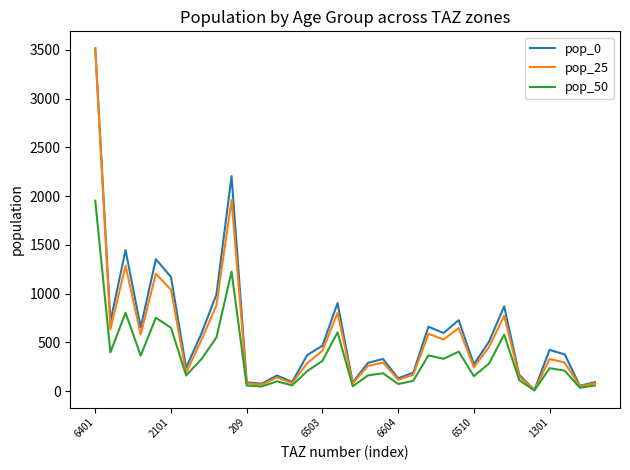

Which series has the largest range (max minus min)?

pop_25